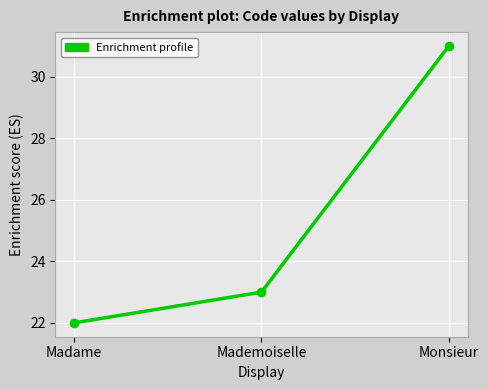

At which label is the value closest to 26?

Mademoiselle